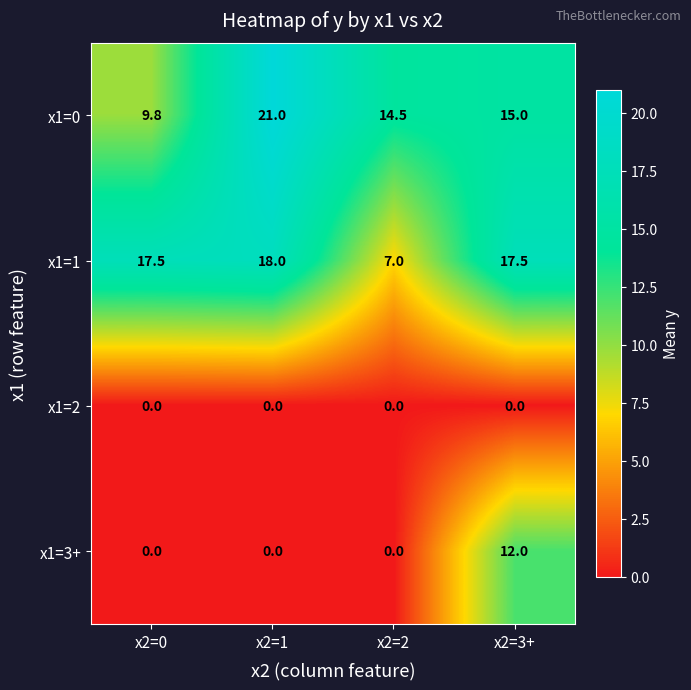

Is it true that x1=2 equals 0.0 at x2=3+?

True